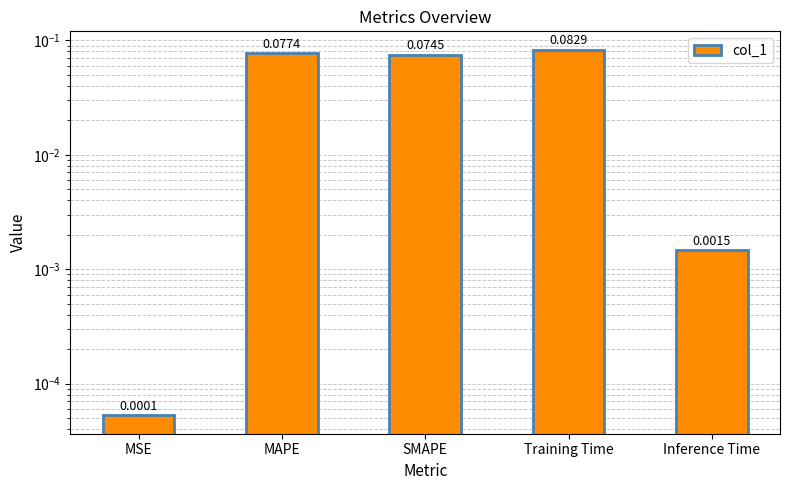

How many bars are there in total?

5